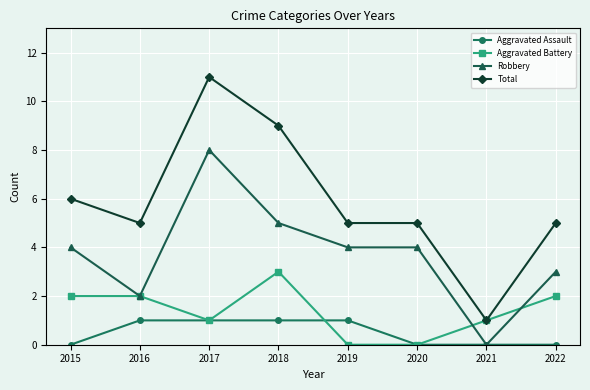

What is the minimum value for Total?

1